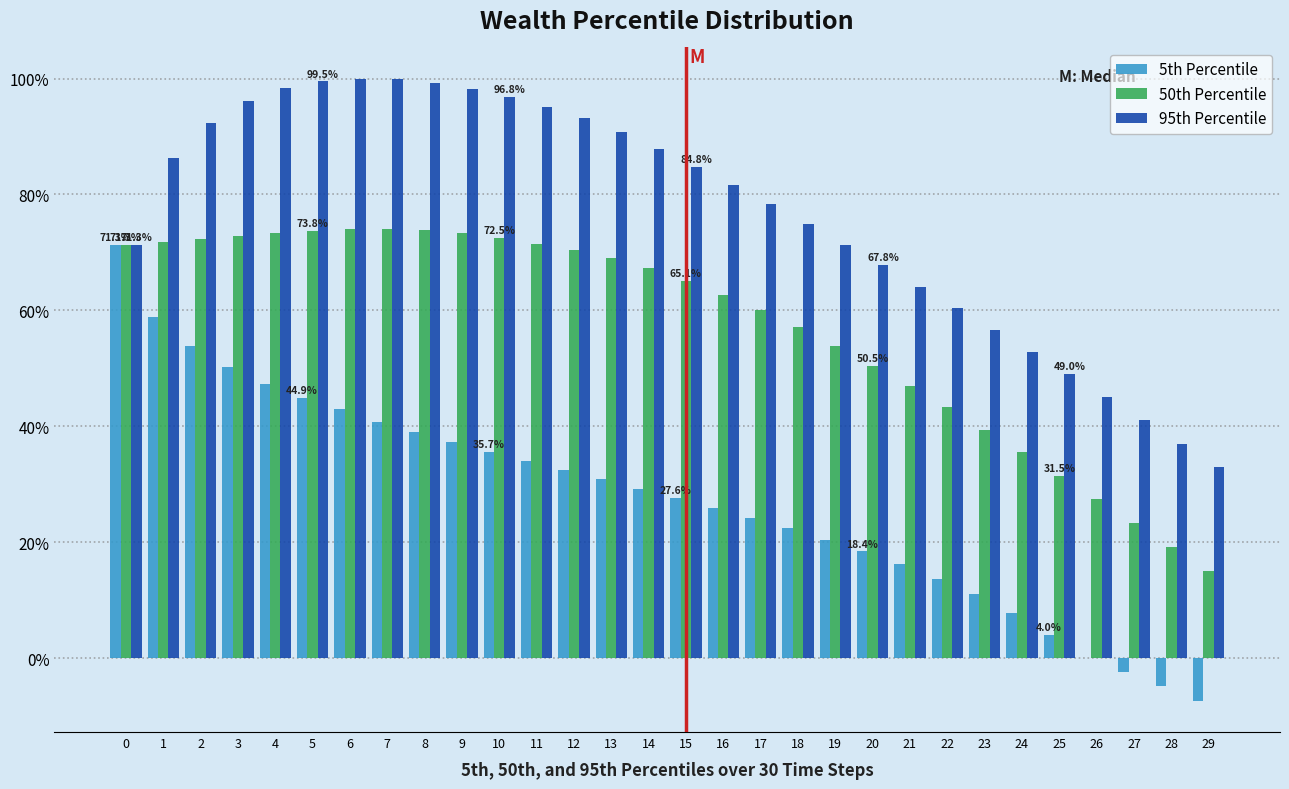

What is the maximum value for 5th Percentile?

71.3